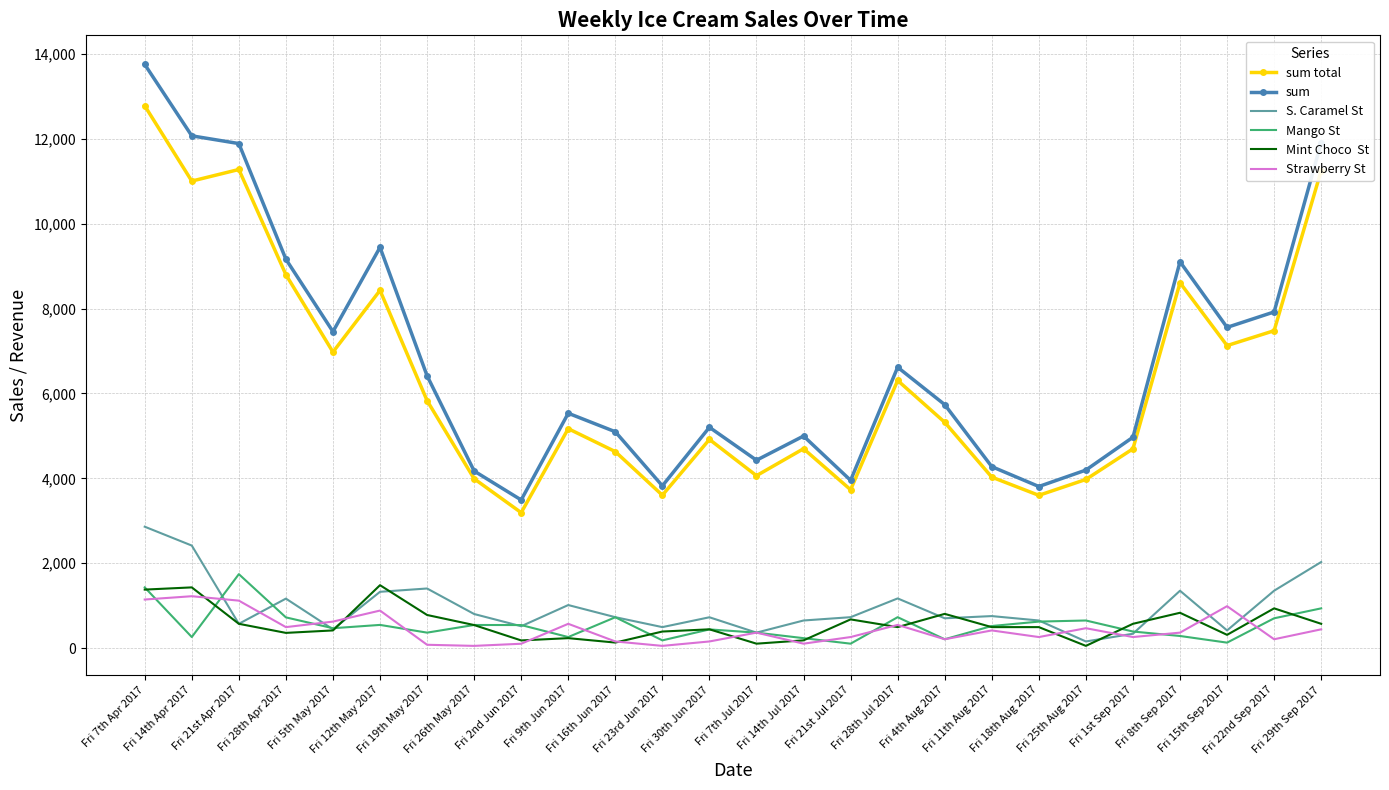

What is the greatest value displayed?

13752.0